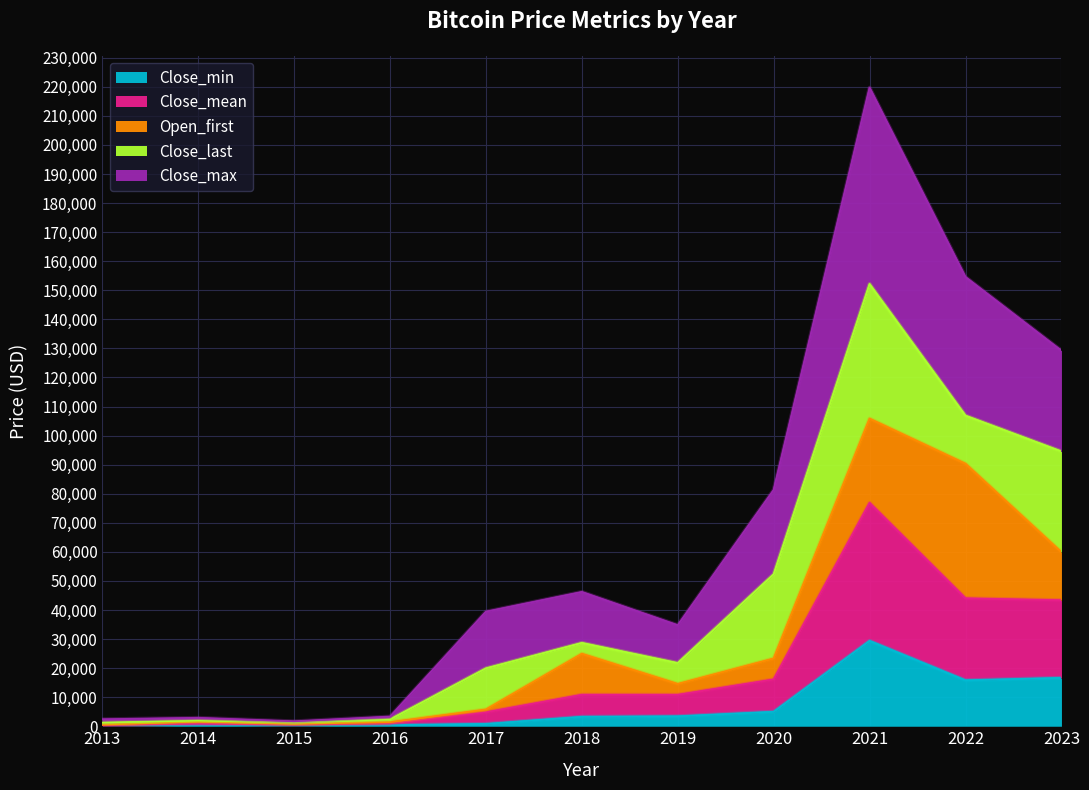

At which category is the sum across all series the highest?

2021